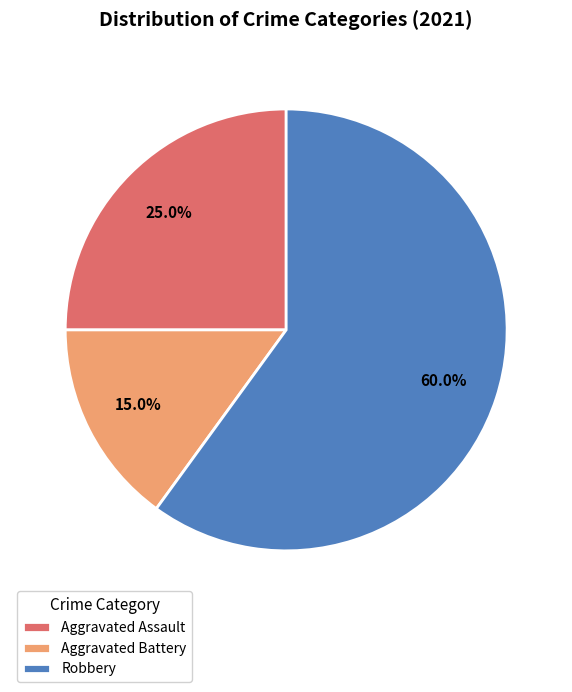

How many slices are in this pie chart?

3